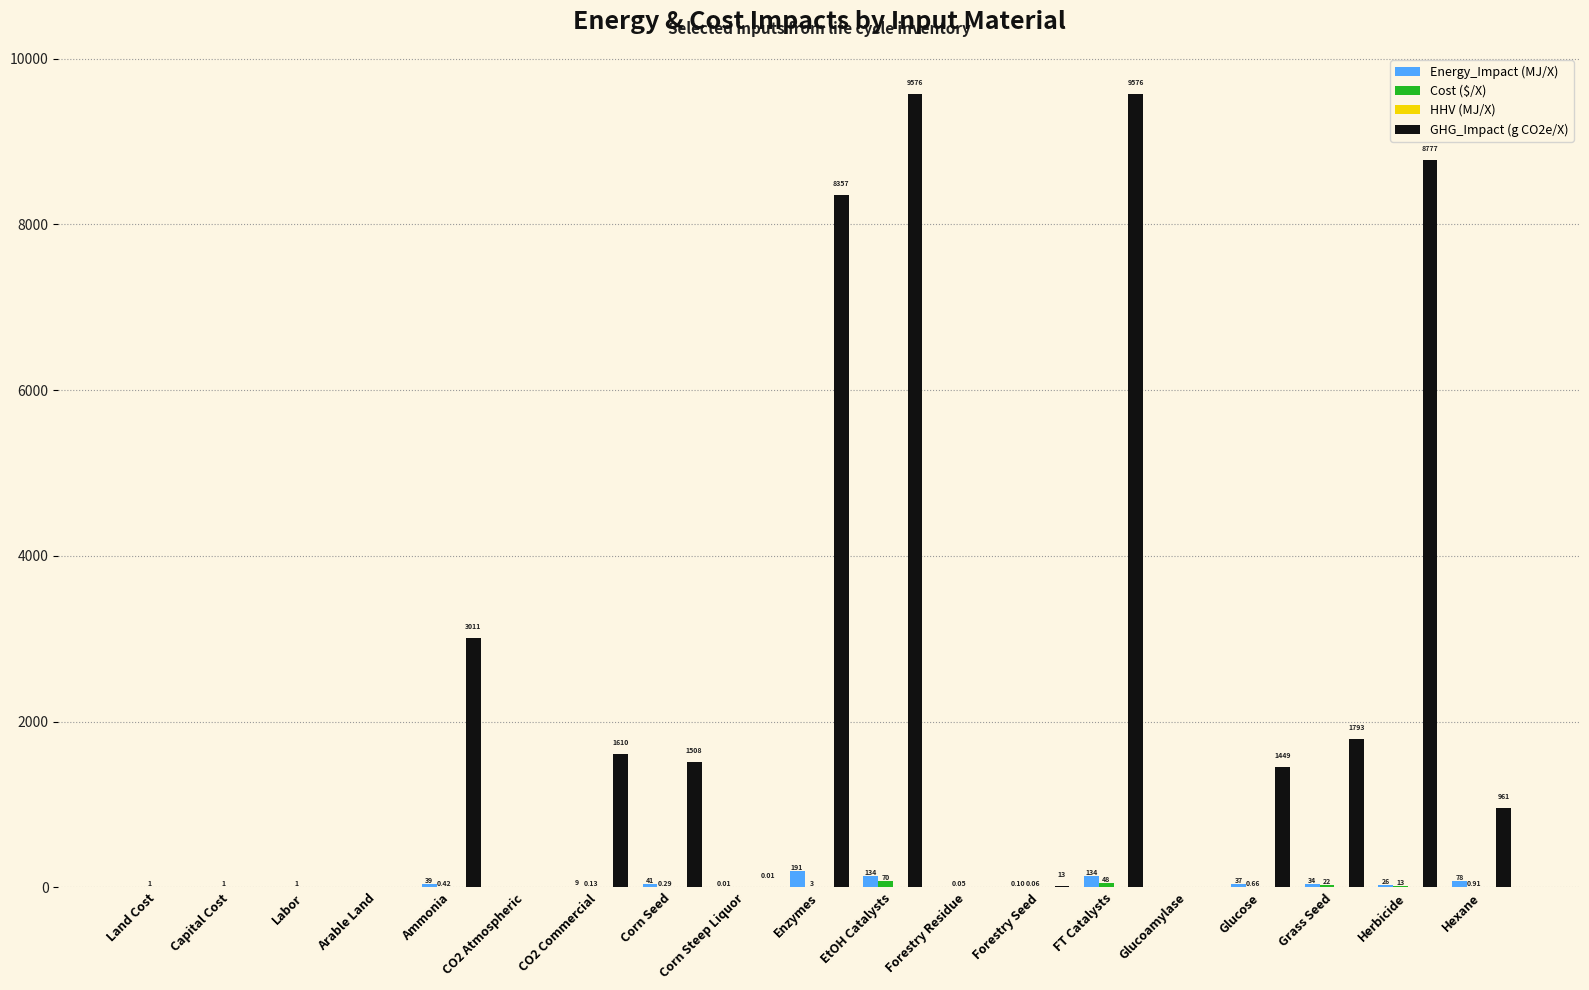

Which series changed the most between Ammonia and CO2 Commercial?

GHG_Impact (g CO2e/X)